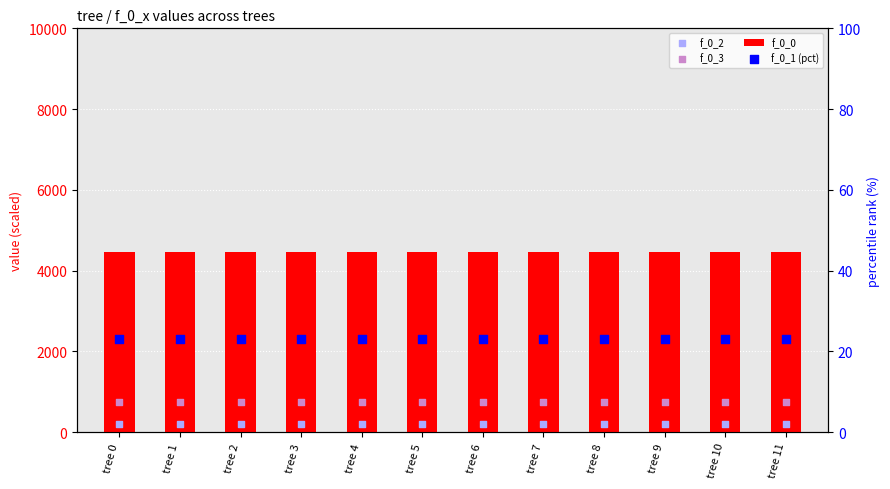

What is the total value across all series at tree 0?

5408.2